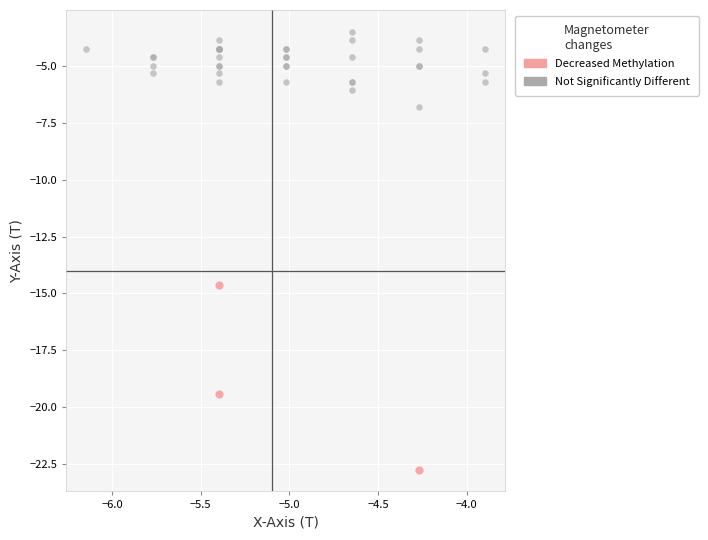

Which series reaches the minimum Y coordinate?

Decreased Methylation